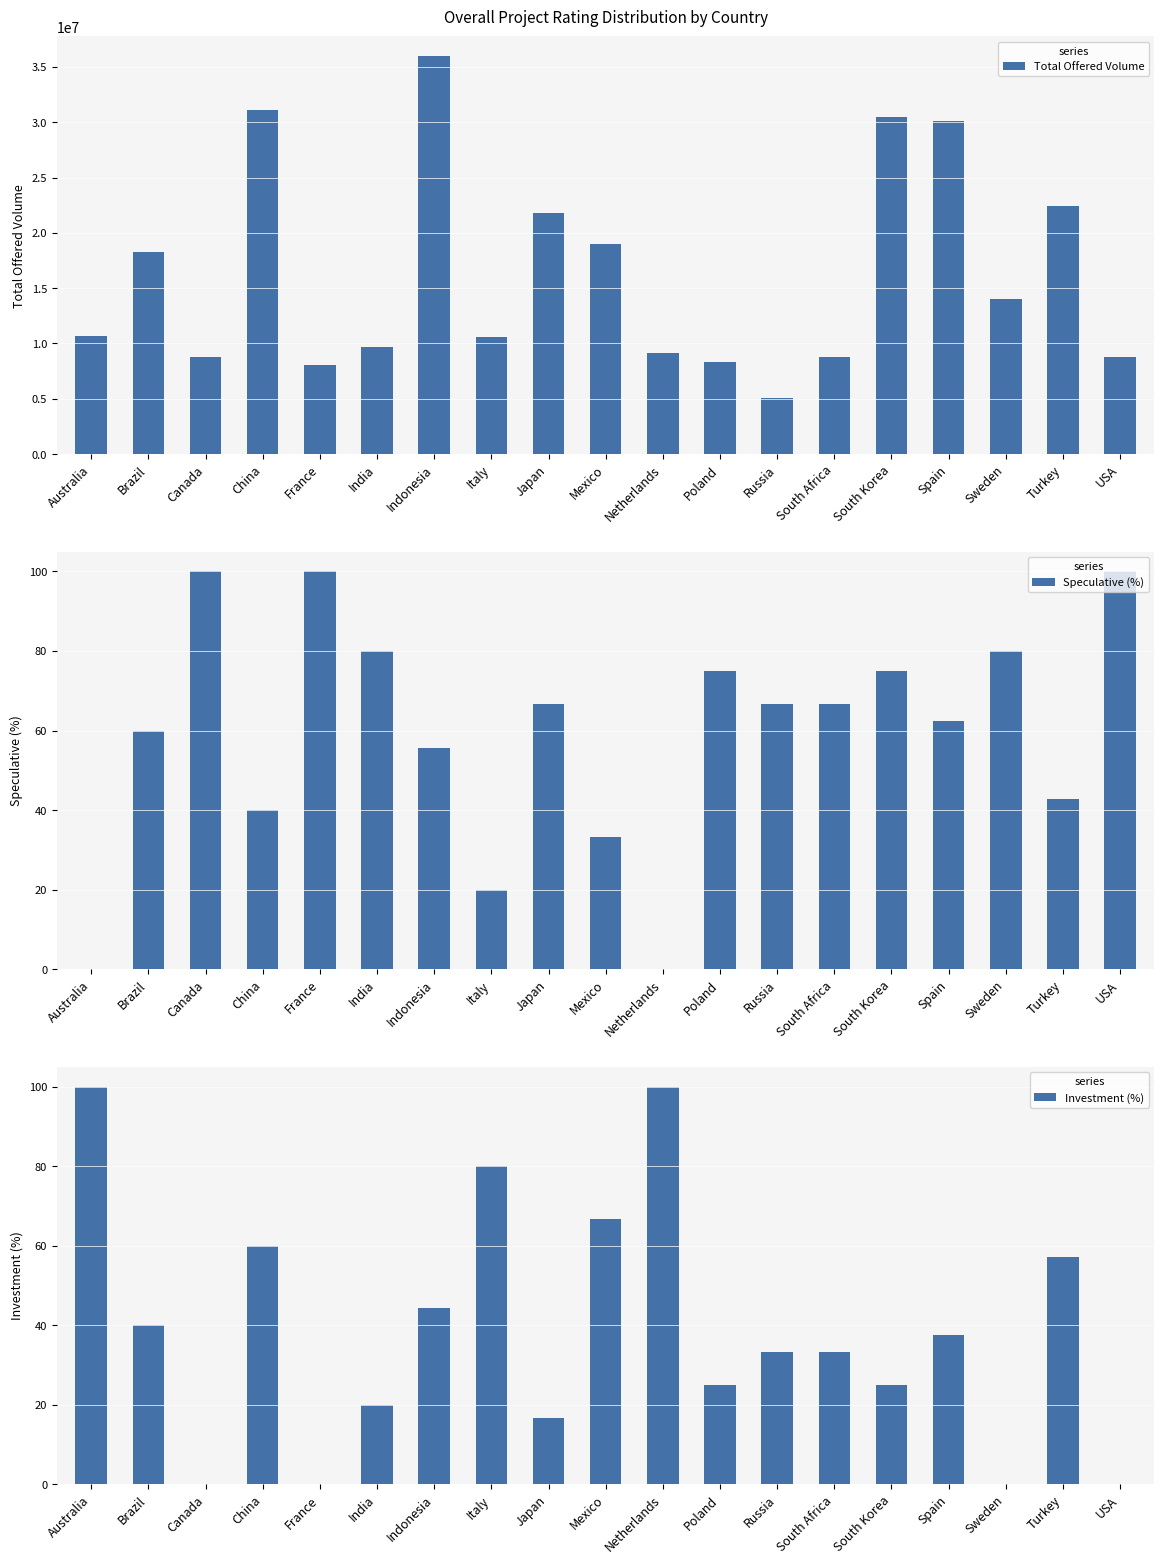

How many data points in Total Offered Volume are above 10669115?

9